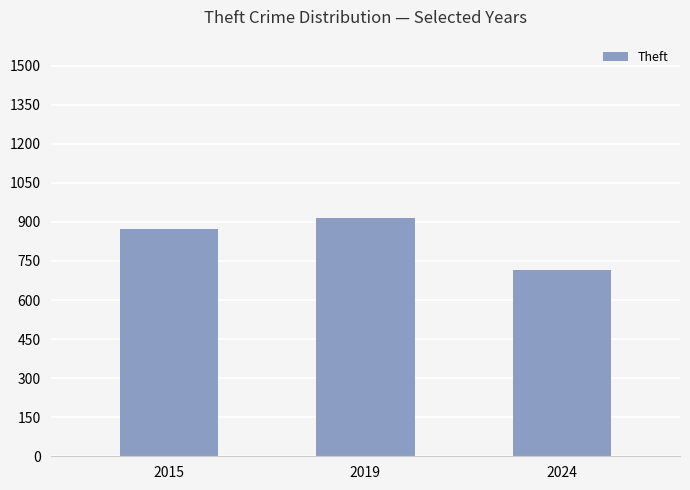

What is the average value?

834